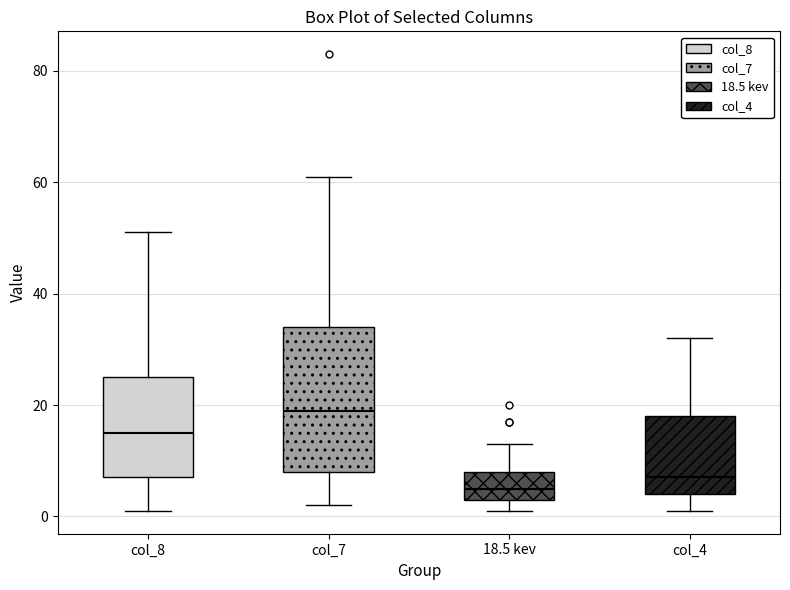

Which box is the tallest, from its lower edge to its upper edge?

col_7